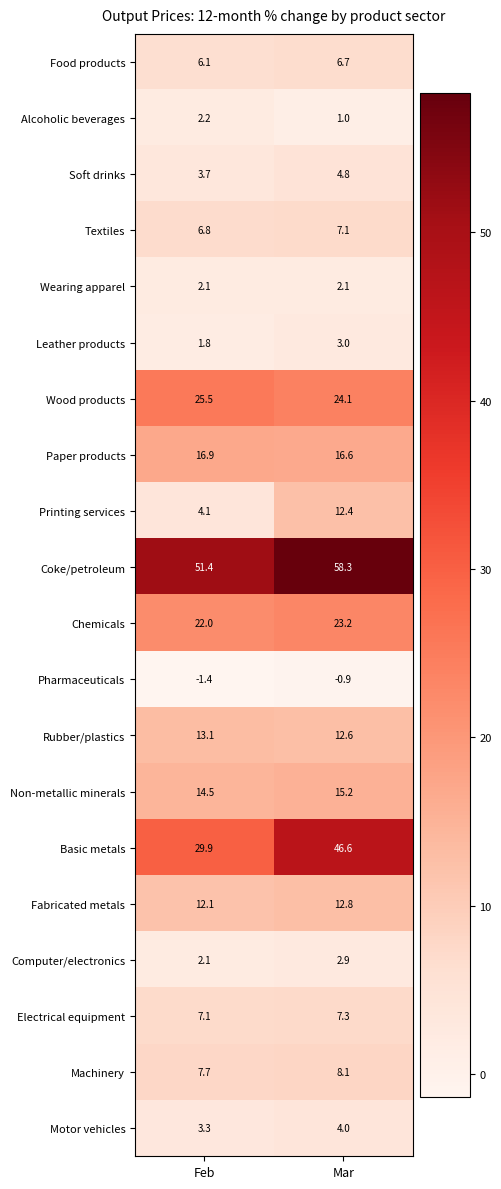

List the labels in order of Wood products value, smallest first.

Mar, Feb